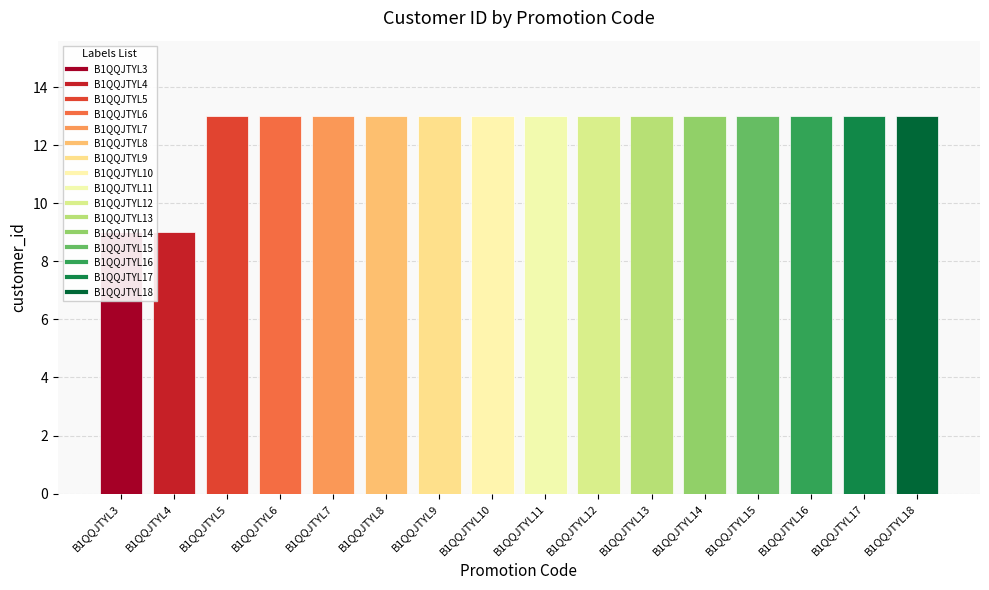

Rank the categories by value from lowest to highest.

B1QQJTYL3, B1QQJTYL4, B1QQJTYL5, B1QQJTYL6, B1QQJTYL7, B1QQJTYL8, B1QQJTYL9, B1QQJTYL10, B1QQJTYL11, B1QQJTYL12, B1QQJTYL13, B1QQJTYL14, B1QQJTYL15, B1QQJTYL16, B1QQJTYL17, B1QQJTYL18